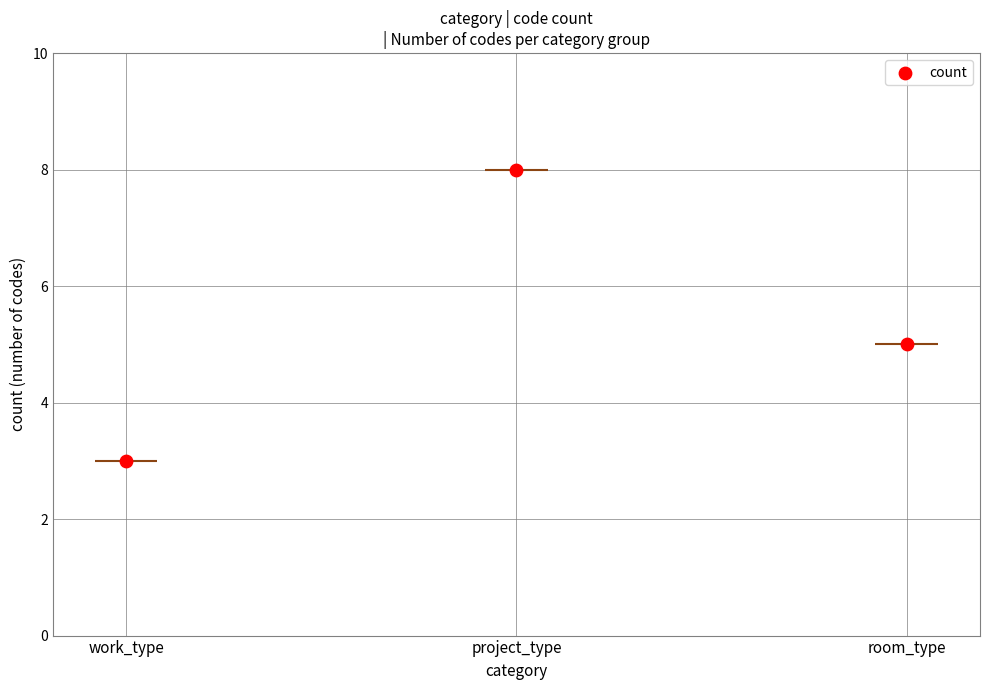

What is the change in value from work_type to room_type?

+2